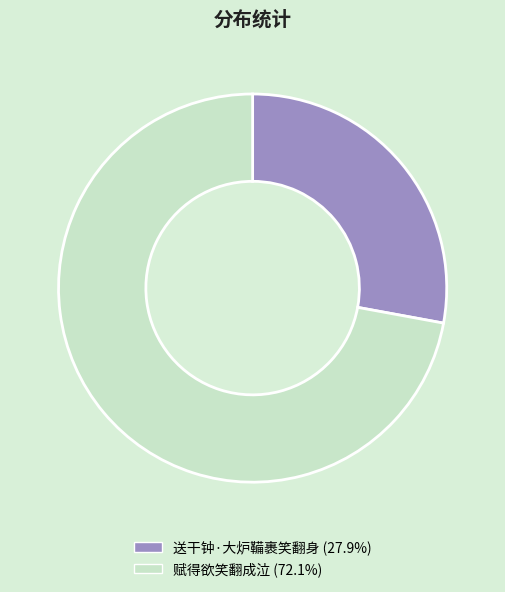

Combined, do 赋得欲笑翻成泣 and 送干钟·大炉鞴裹笑翻身 account for over 50%?

Yes